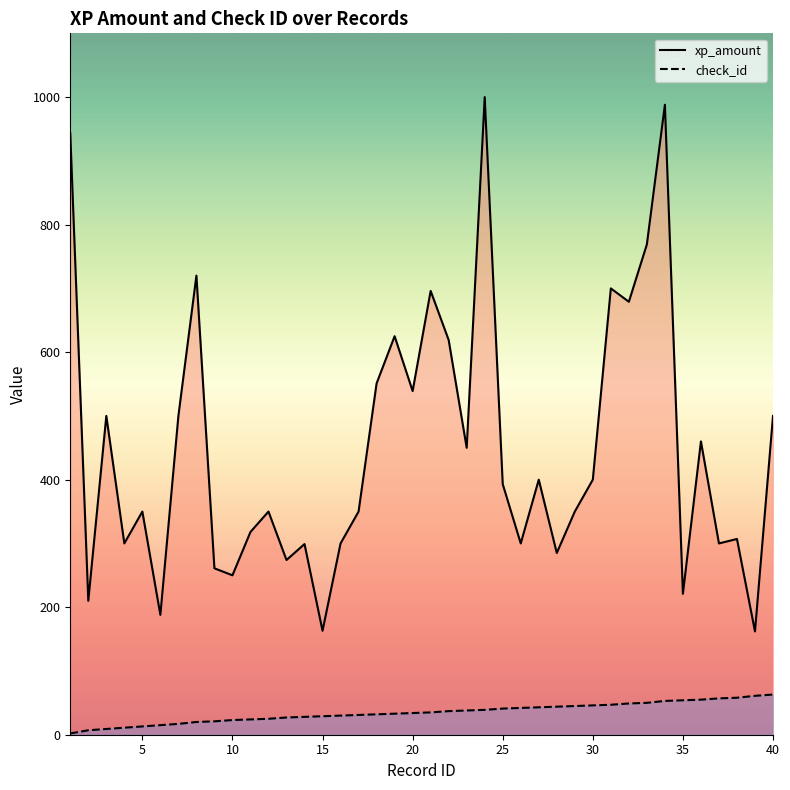

Read the check_id value at 35, to the nearest 5.

55